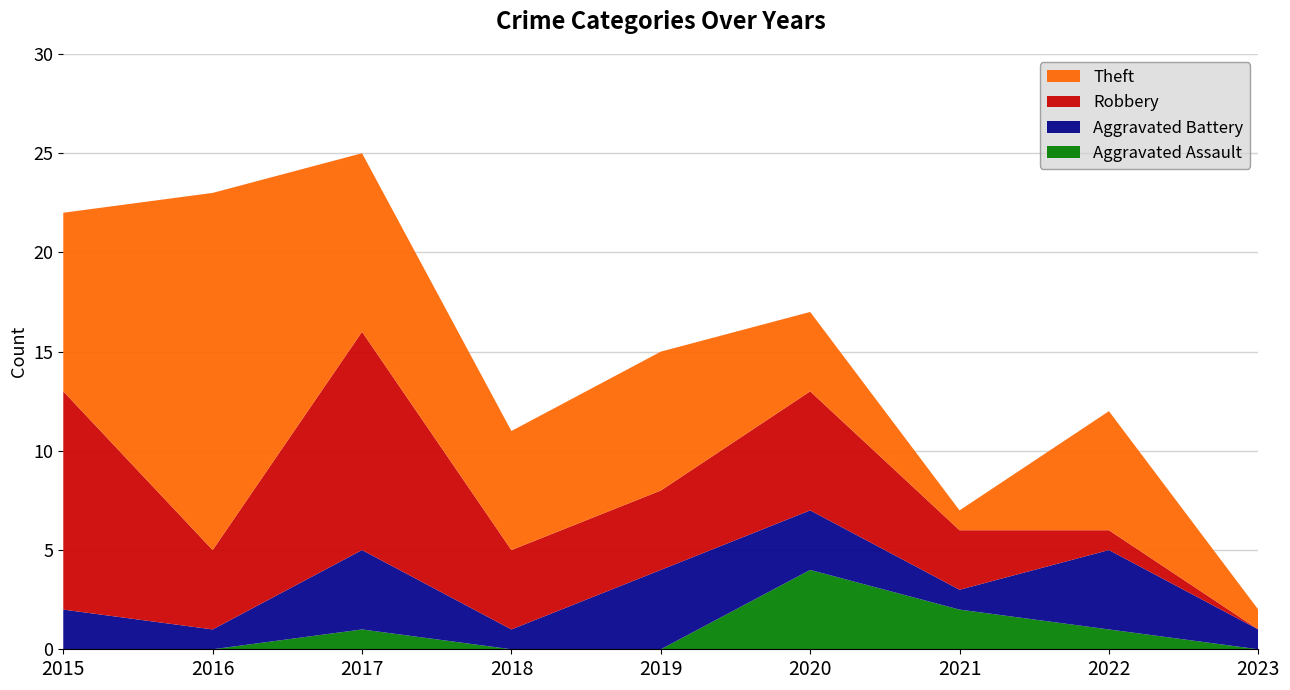

Reading left to right, transcribe all the data shown in this chart.

Aggravated Assault: 0	0	1	0	0	4	2	1	0
Aggravated Battery: 2	1	4	1	4	3	1	4	1
Robbery: 11	4	11	4	4	6	3	1	0
Theft: 9	18	9	6	7	4	1	6	1